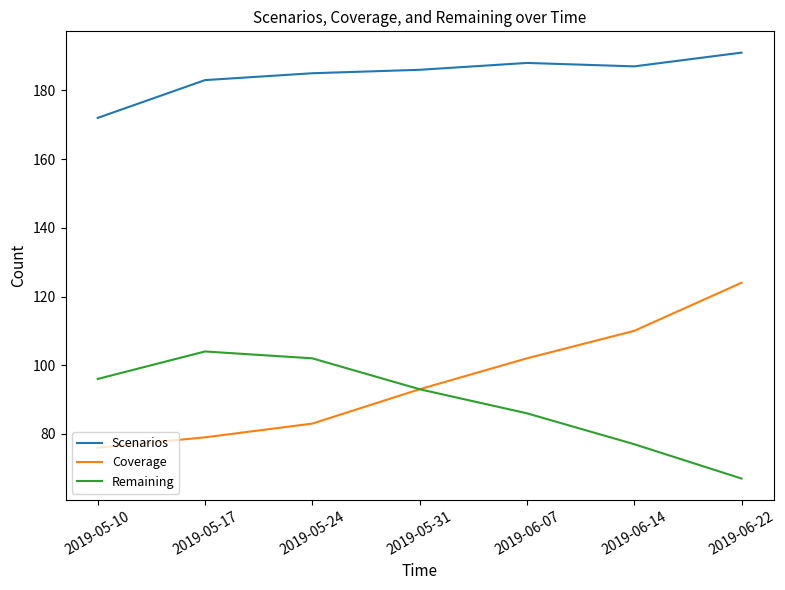

What position from the right is 2019-06-07?

3